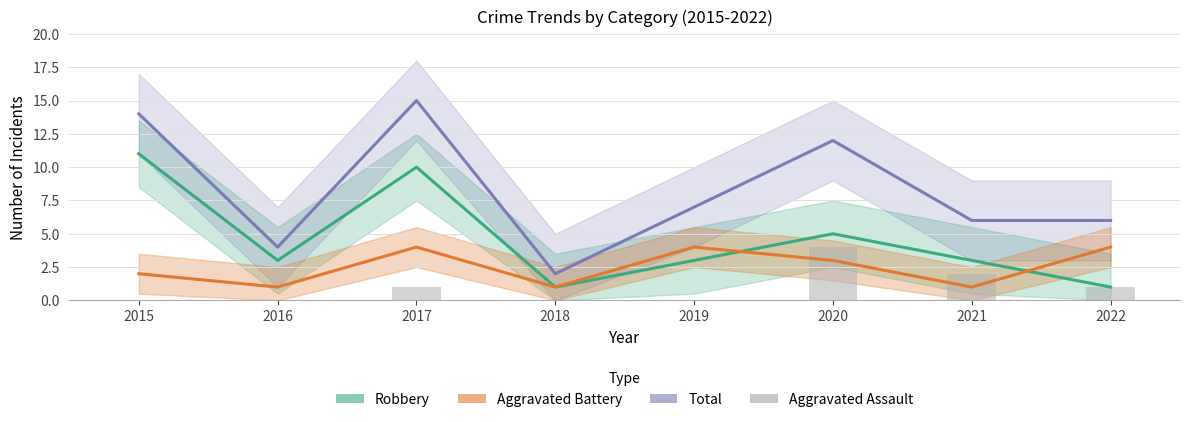

Reading left to right, transcribe all the data shown in this chart.

Robbery: 2015=11	2016=3	2017=10	2018=1	2019=3	2020=5	2021=3	2022=1
Total: 2015=14	2016=4	2017=15	2018=2	2019=7	2020=12	2021=6	2022=6
Aggravated Battery: 2015=2	2016=1	2017=4	2018=1	2019=4	2020=3	2021=1	2022=4
Aggravated Assault: 2015=0	2016=0	2017=1	2018=0	2019=0	2020=4	2021=2	2022=1